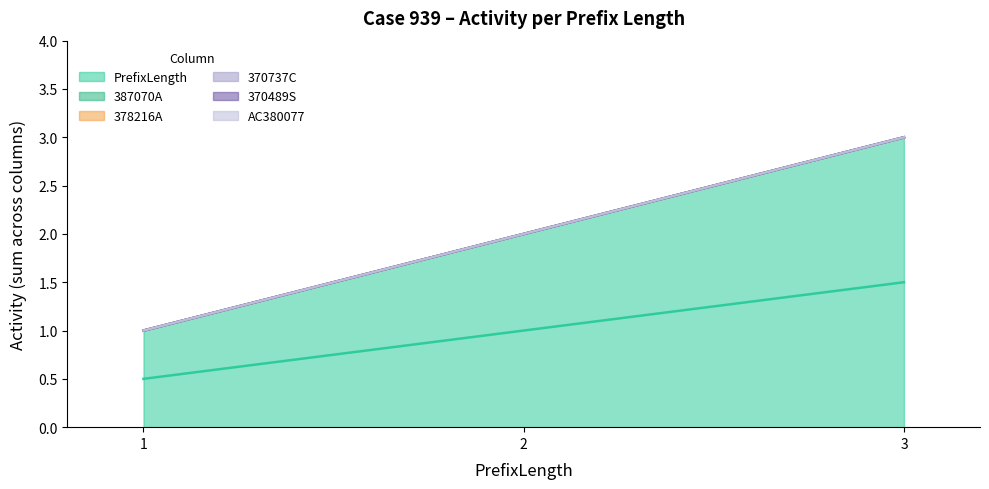

Between 2 and 3, which series saw the biggest shift?

PrefixLength